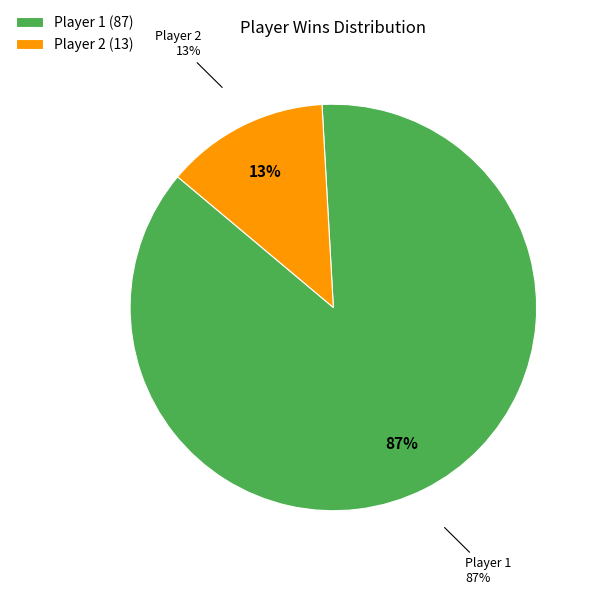

True or false: Player 1 accounts for 76% of the total.

False